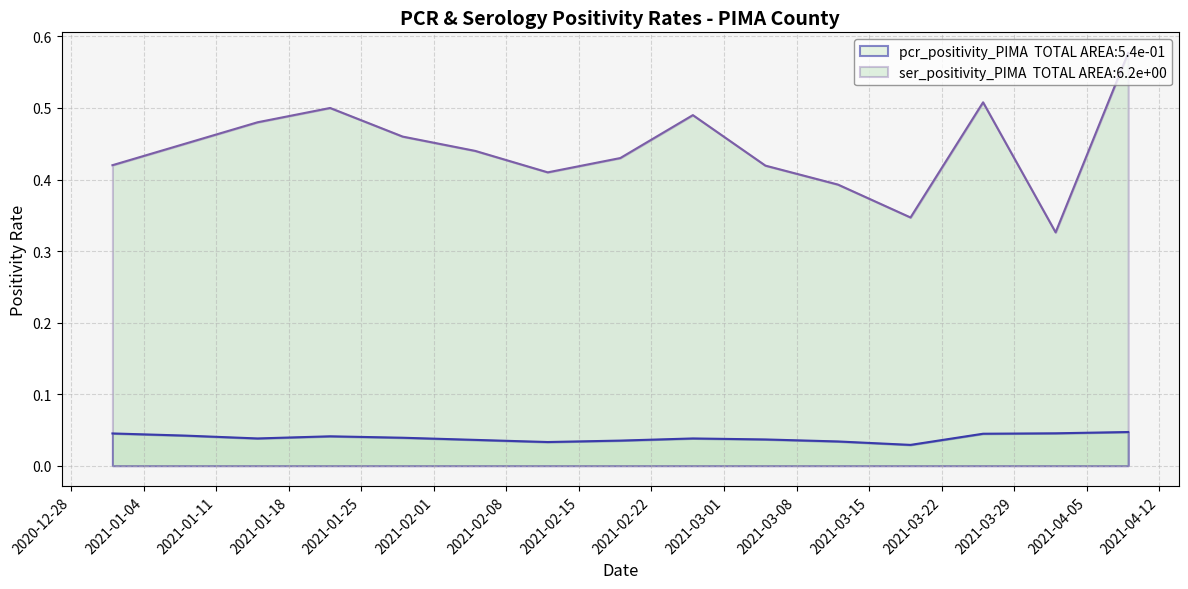

True or false: pcr_positivity_PIMA and ser_positivity_PIMA cross at least once.

False